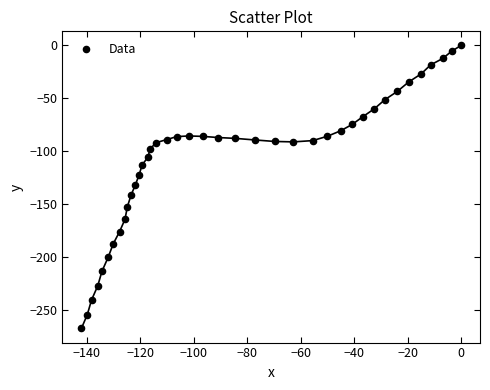

What is the range of Y values (max minus min)?

267.1